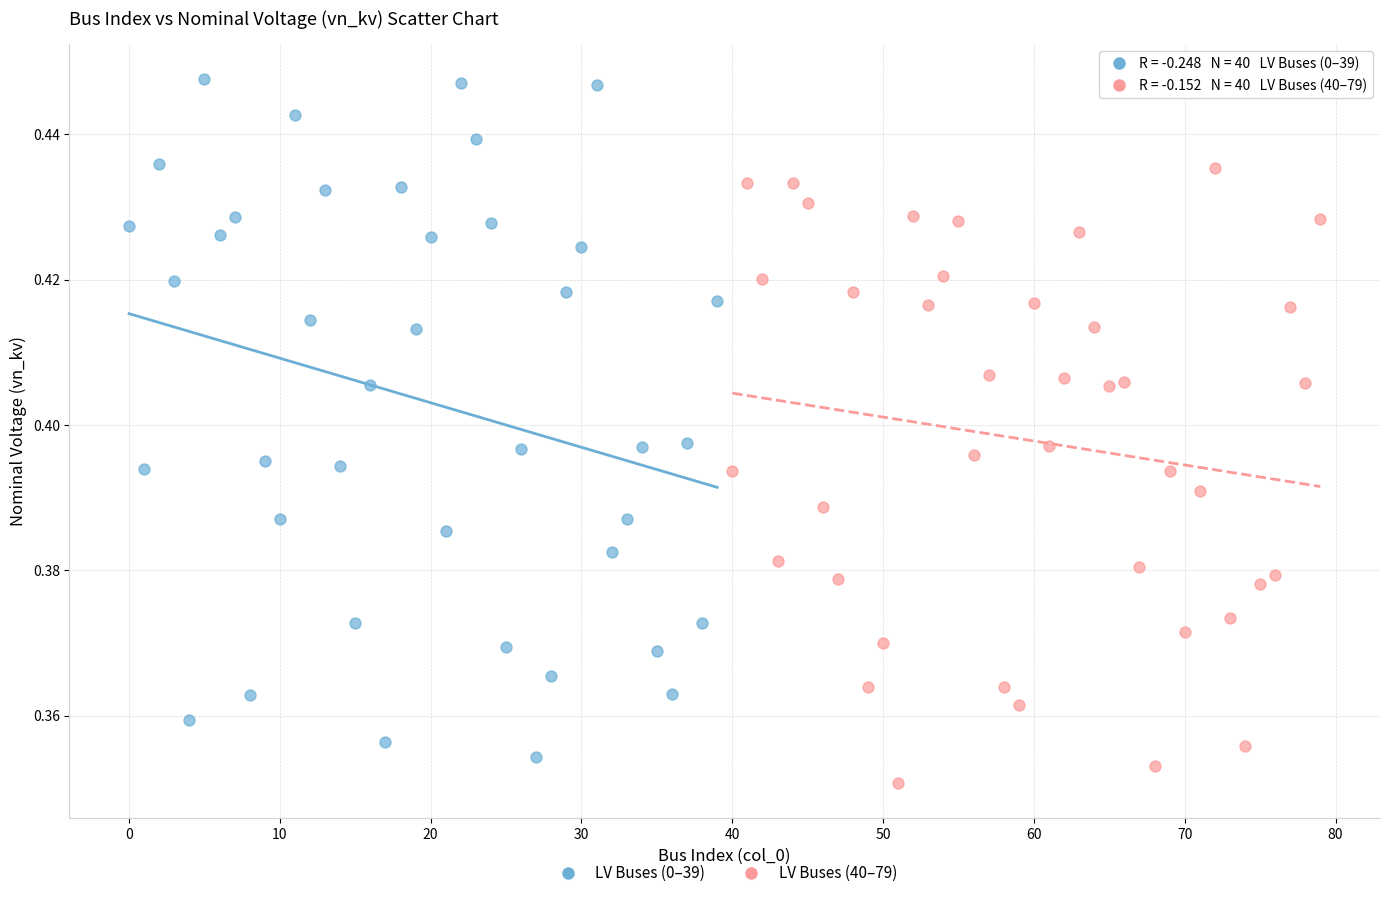

Which series has the widest spread of Y values?

LV Buses (0–39)